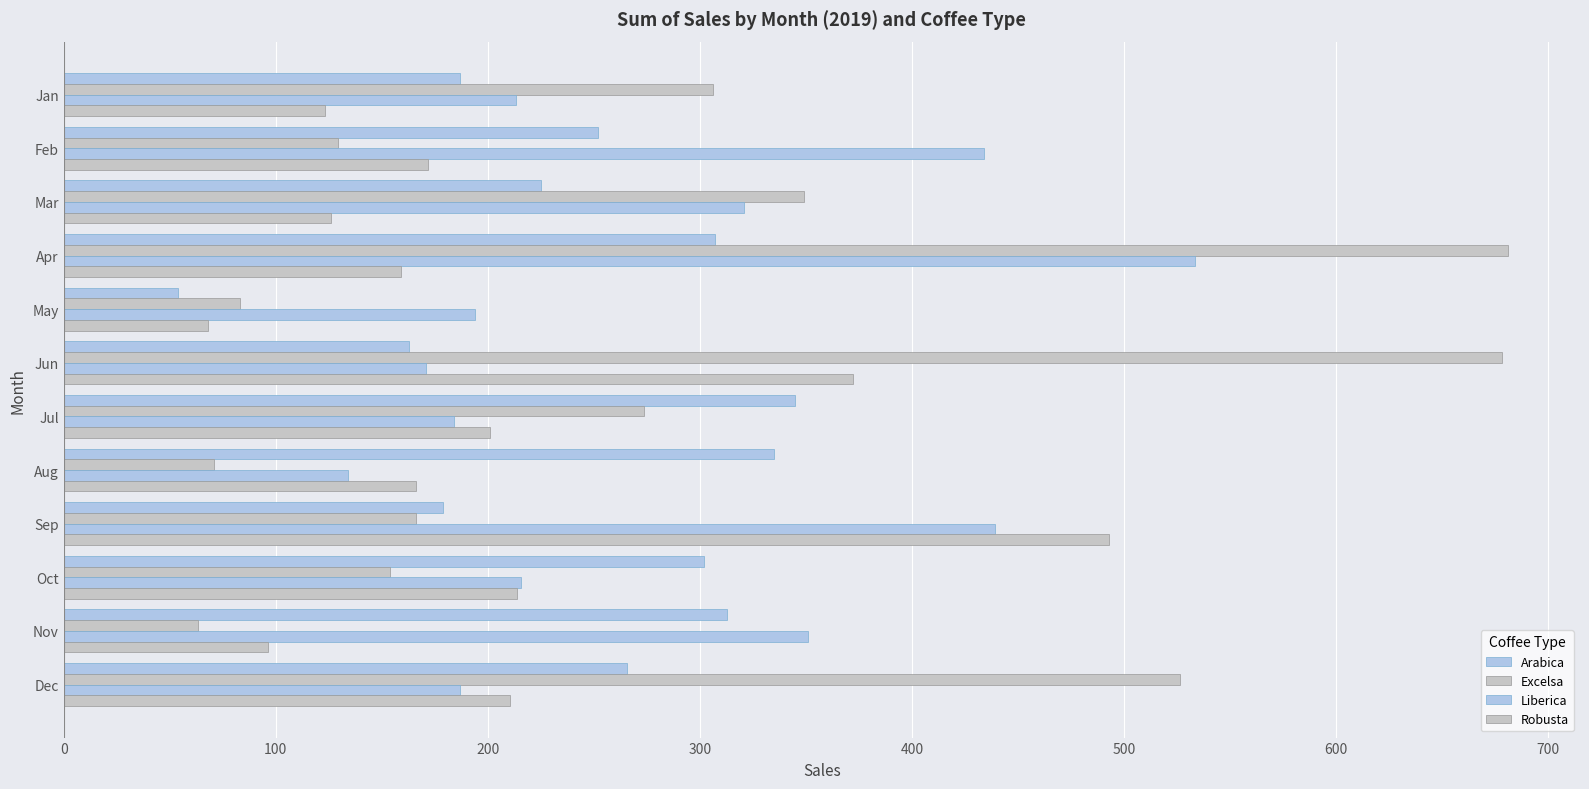

What is the difference between the second highest and minimum values in the Liberica series?

305.1